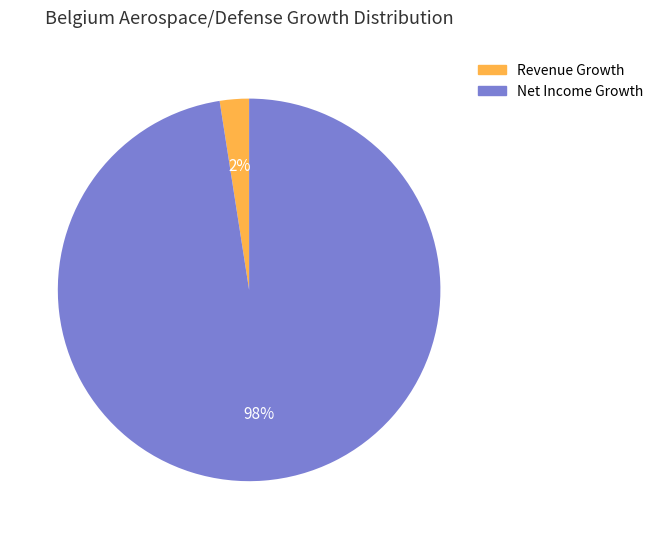

Between Revenue Growth and Net Income Growth, which is larger?

Net Income Growth